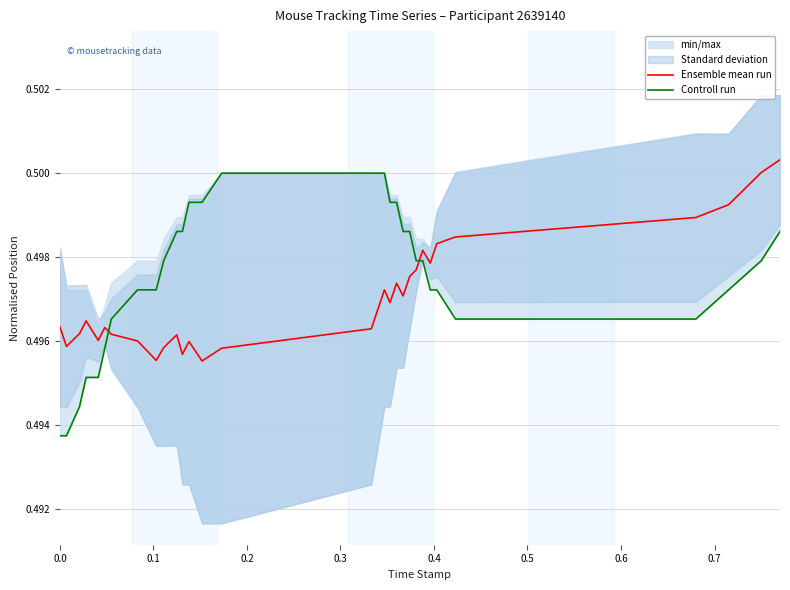

Does the chart display data point markers on the line(s)?

No